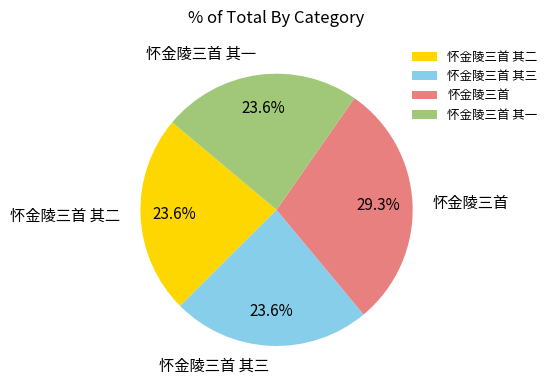

To the nearest percent, what percentage of the pie is 怀金陵三首 其二?

24%